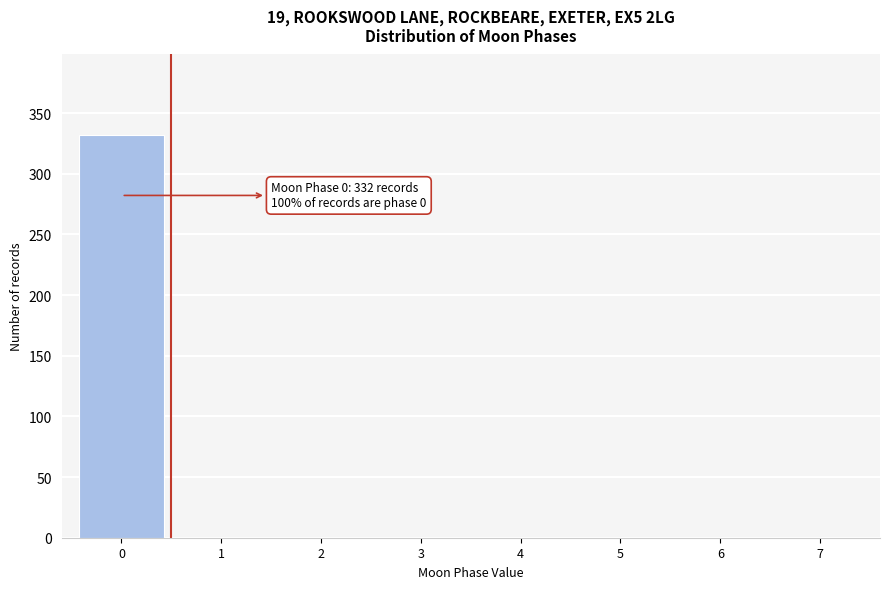

Which range on the x-axis has the tallest bar?

-0.5 to 0.5